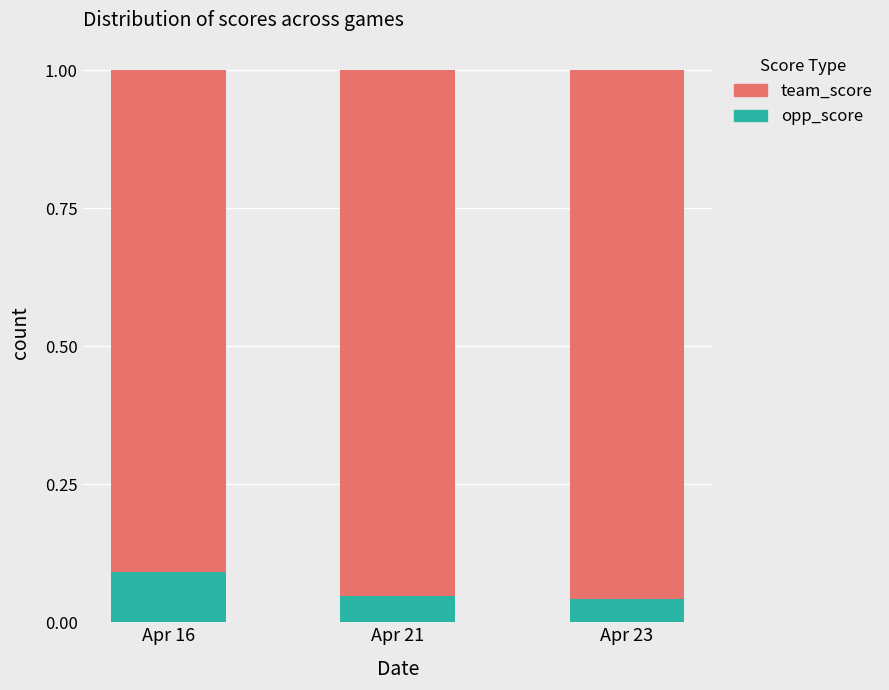

What is the maximum value for team_score?

1.0